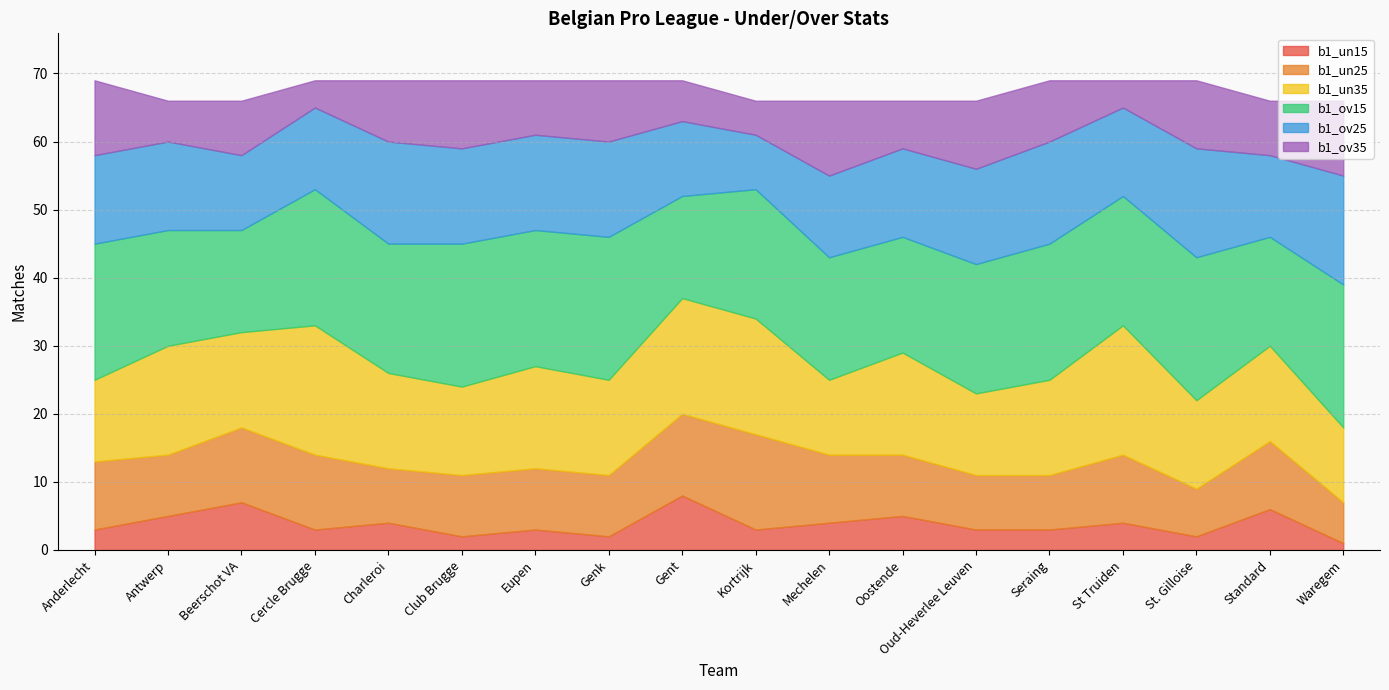

Which series has the widest spread of values?

b1_un25